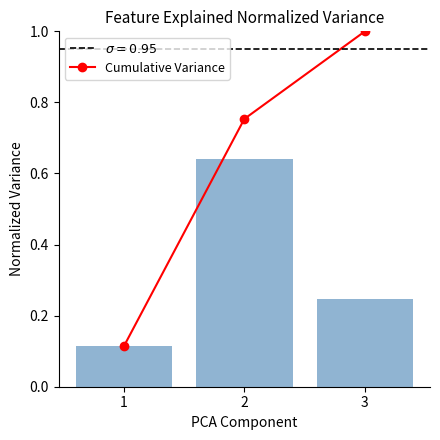

Does the chart contain stacked bars?

No